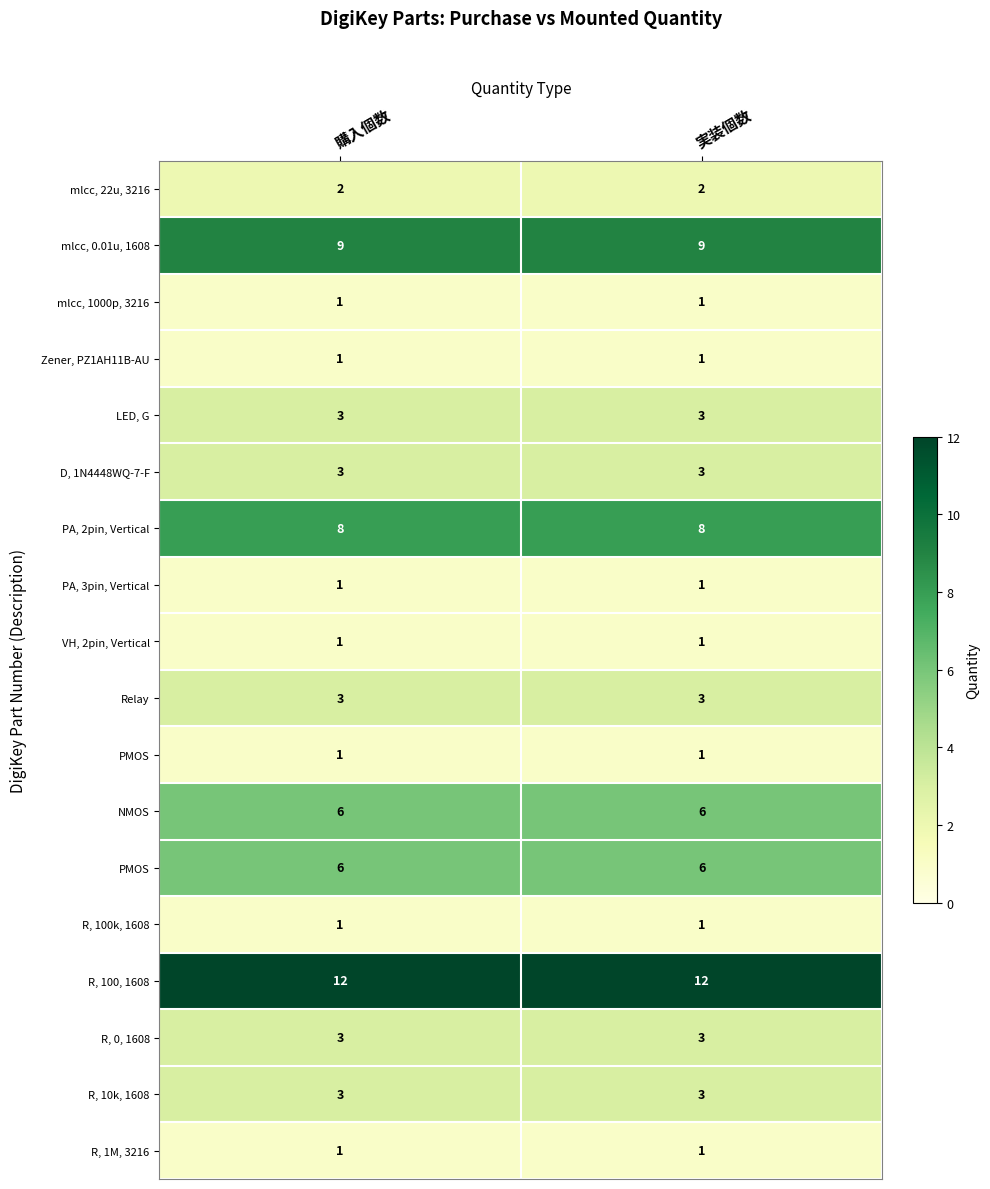

What is the greatest value displayed?

12